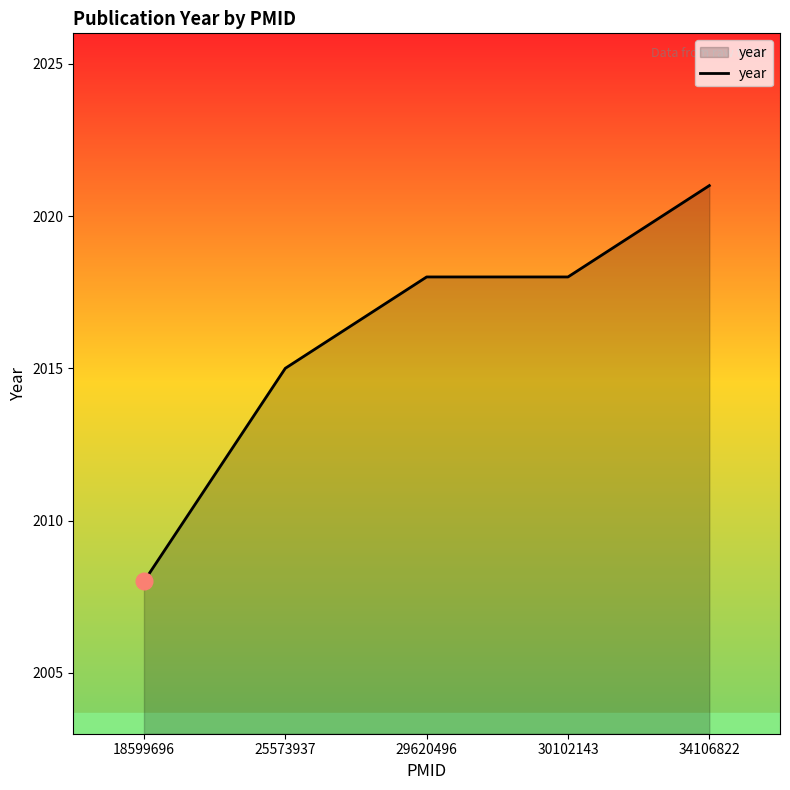

Does the chart display data point markers on the line(s)?

No